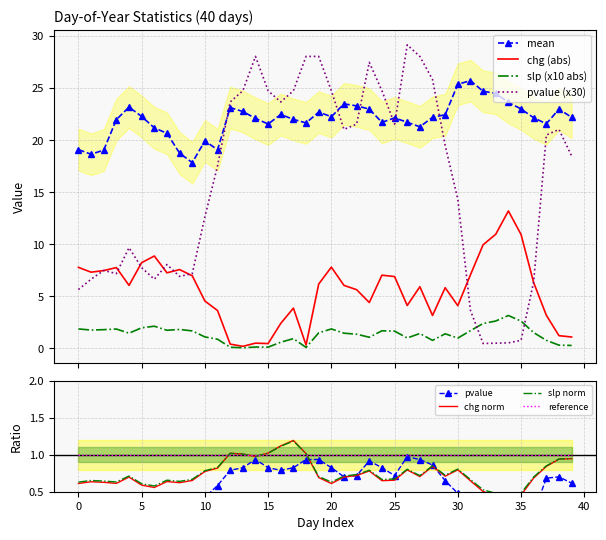

True or false: pvalue has more than 2 interior local peaks.

True